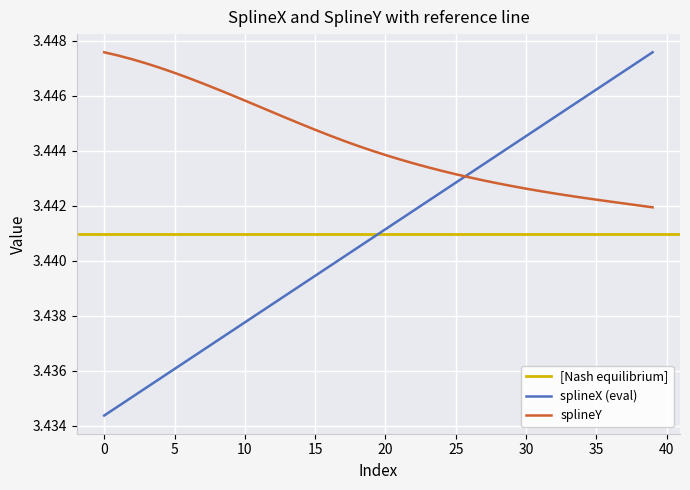

Reading right to left, list all the values displayed in this chart.

3.4	3.4	3.4	3.4	3.4	3.4	3.4	3.4	3.4	3.4	3.4	3.4	3.4	3.4	3.4	3.4	3.4	3.4	3.4	3.4	3.4	3.4	3.4	3.4	3.4	3.4	3.4	3.4	3.4	3.4	3.4	3.4	3.4	3.4	3.4	3.4	3.4	3.4	3.4	3.4